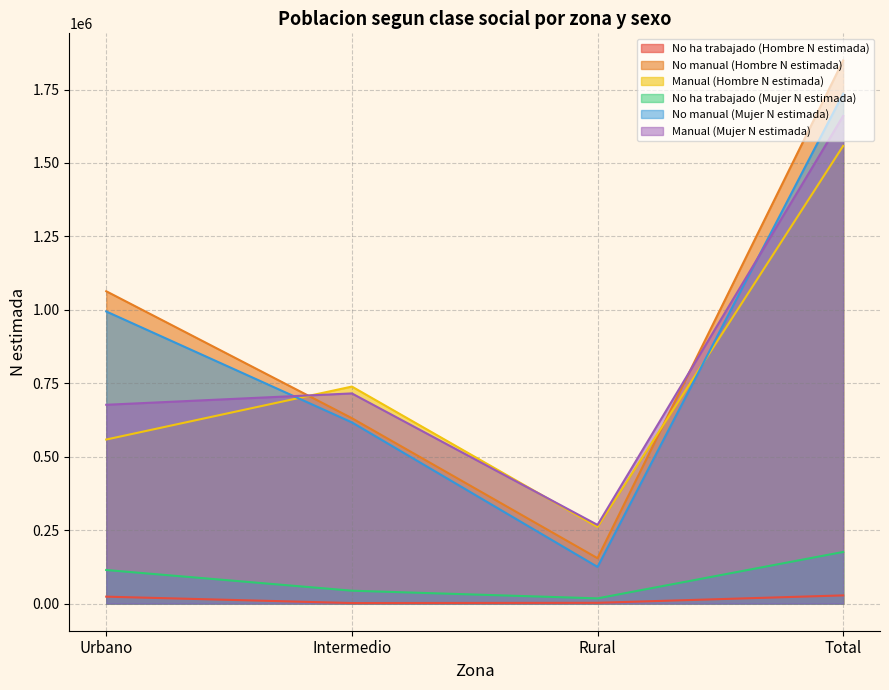

What is the label of the 2nd point from the left?

Intermedio